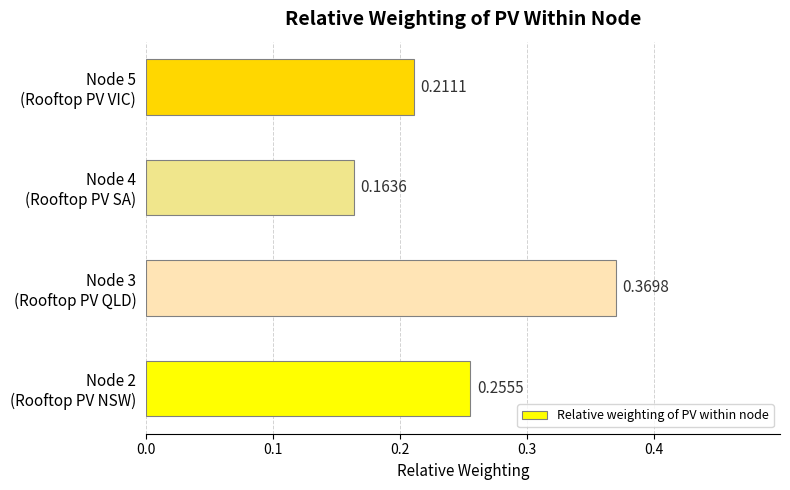

What is the sum of all values?

1.0